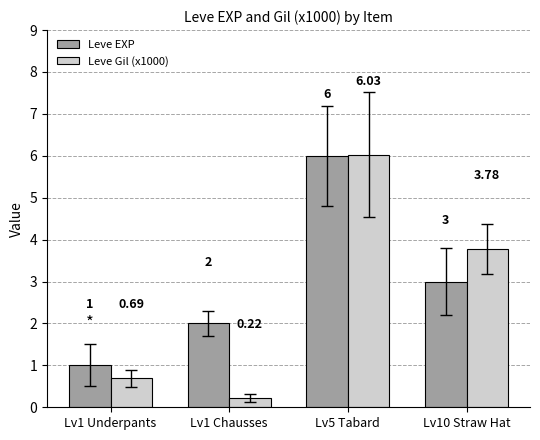

What is the greatest value displayed?

6.0